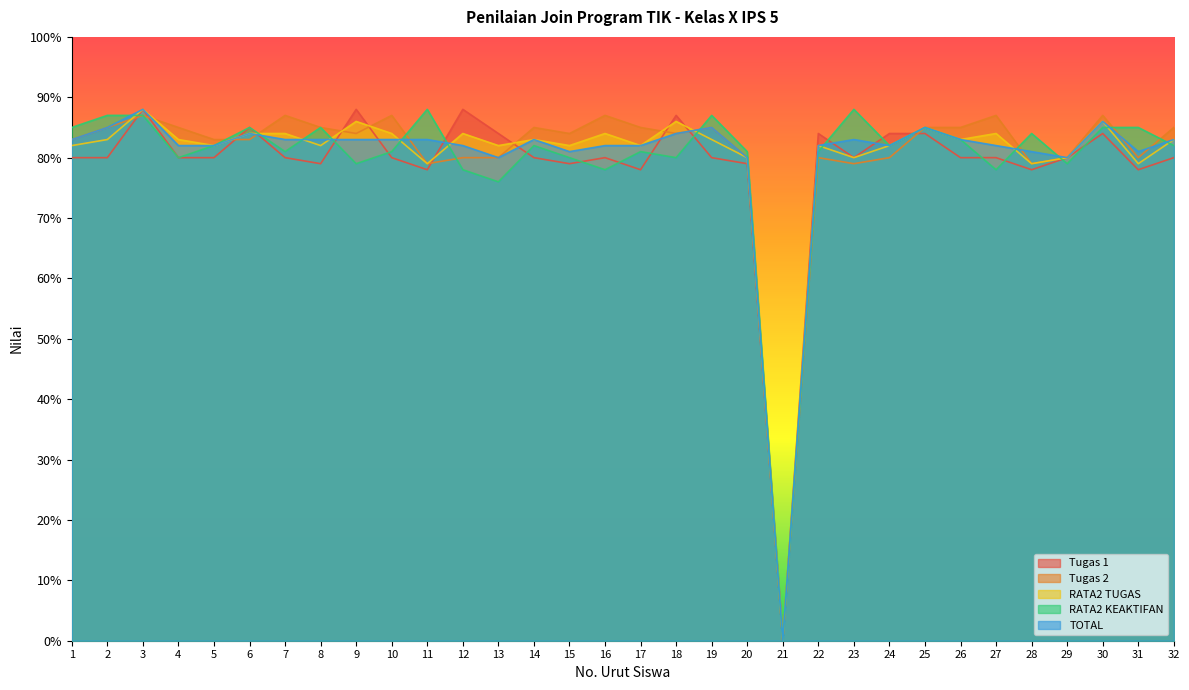

Which label corresponds to the smallest value in the chart?

21